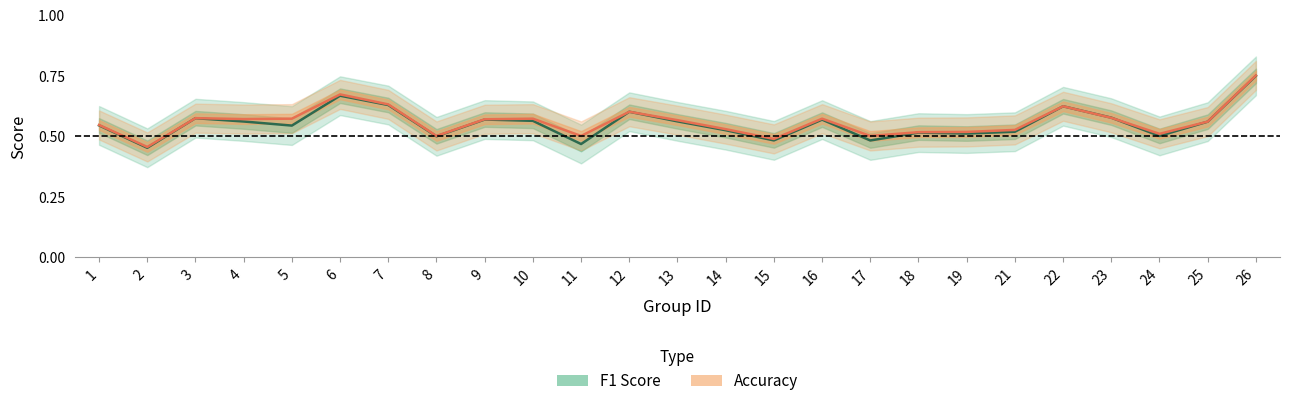

Which series ends up on top after the final intersection of F1 Score and Accuracy?

Accuracy